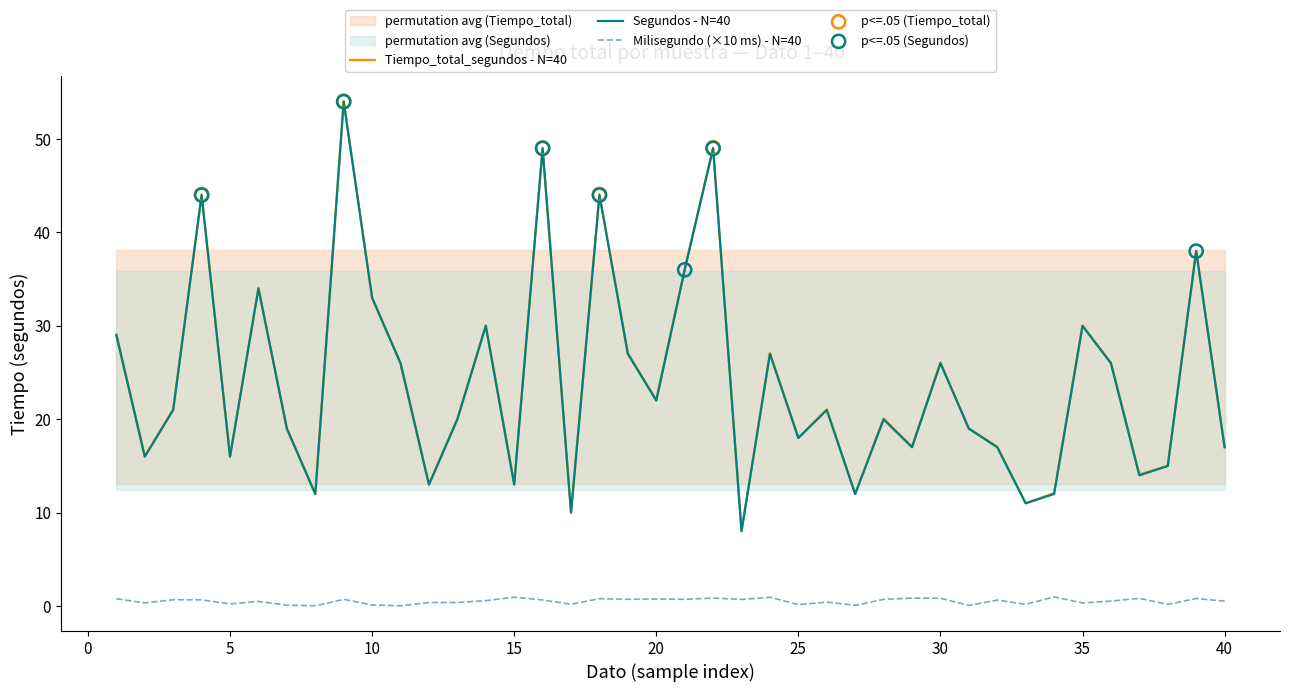

What are all the series names shown in the legend?

Tiempo_total_segundos, Segundos, Milisegundo